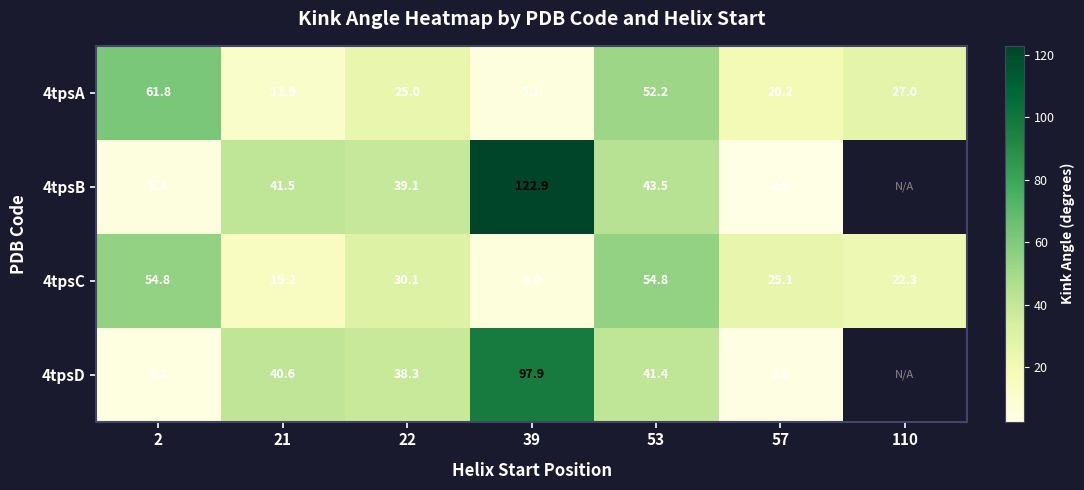

Is the value of 4tpsA at 53 greater than the value of 4tpsD at 57?

Yes